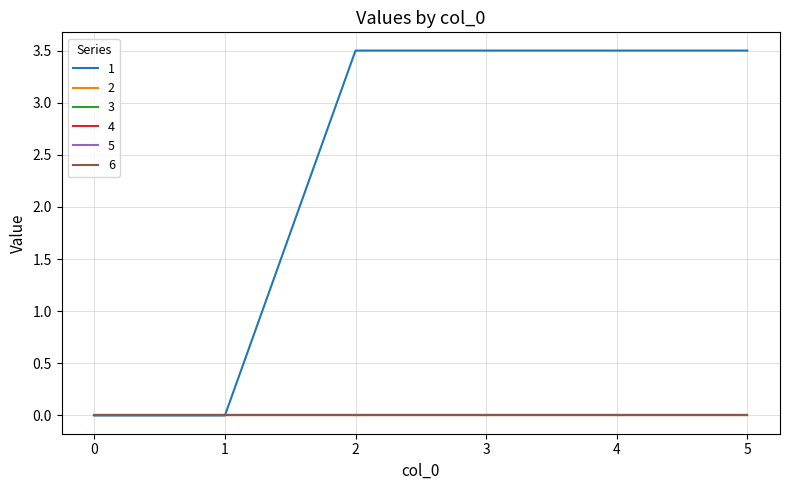

List the labels in order of 4 value, smallest first.

0, 1, 2, 3, 4, 5